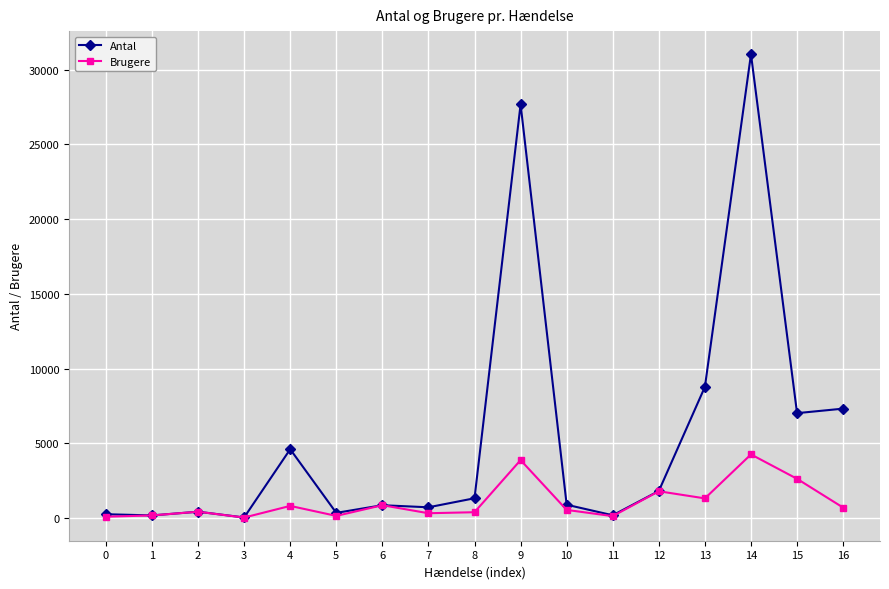

What is the value of the Brugere point at the 16th from the left?

2631